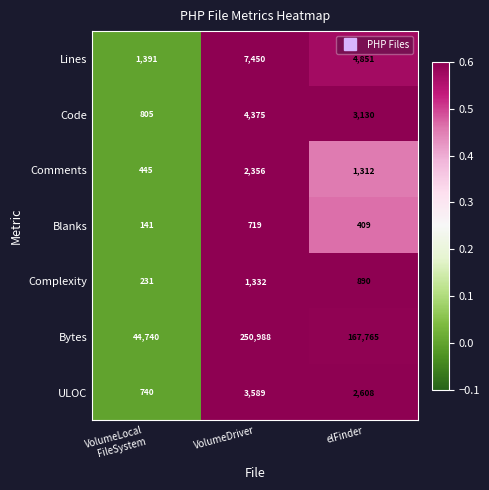

At which category is the sum across all series the highest?

VolumeDriver